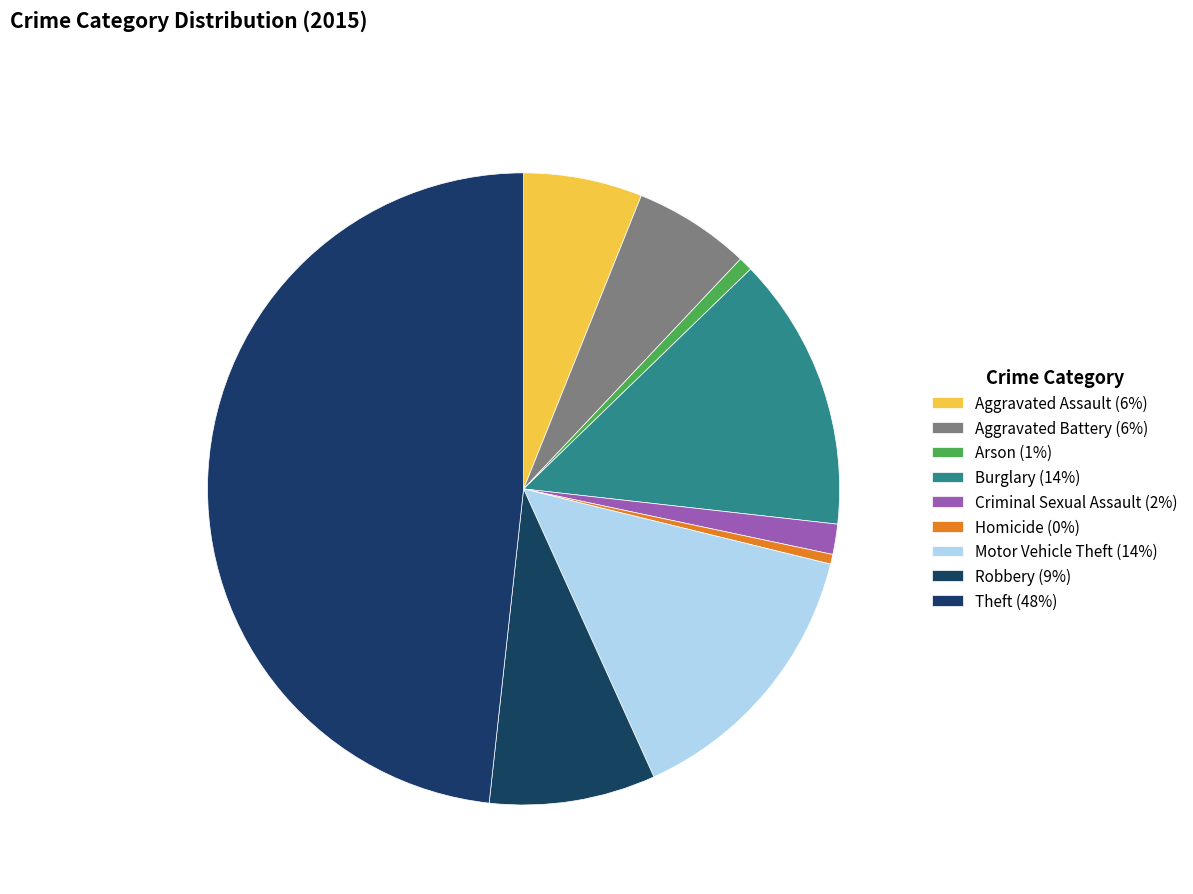

How many slices are in this pie chart?

9